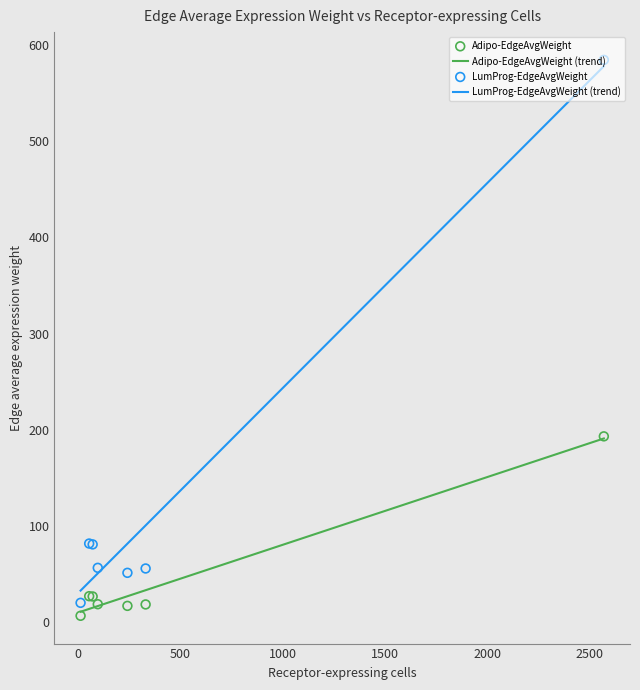

Which series reaches the maximum Y coordinate?

LumProg-EdgeAvgWeight